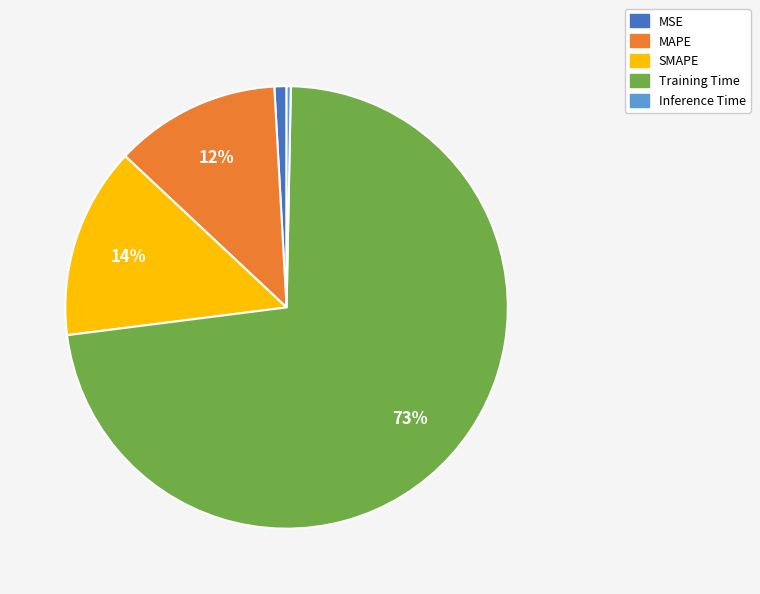

Rank the categories by value from lowest to highest.

Inference Time, MSE, MAPE, SMAPE, Training Time